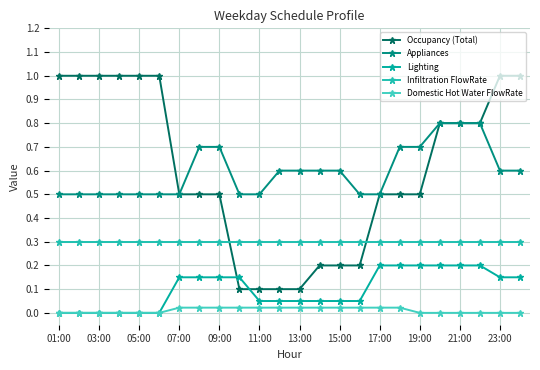

How many data points does each series have?

24